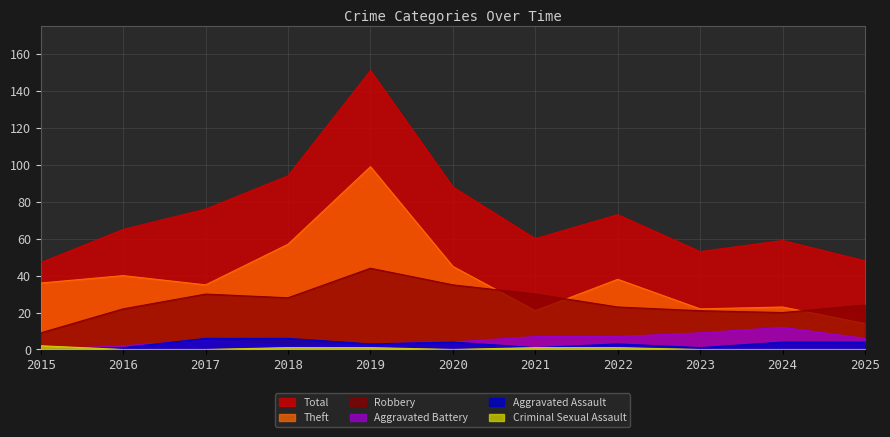

Does the chart have visible grid lines?

Yes